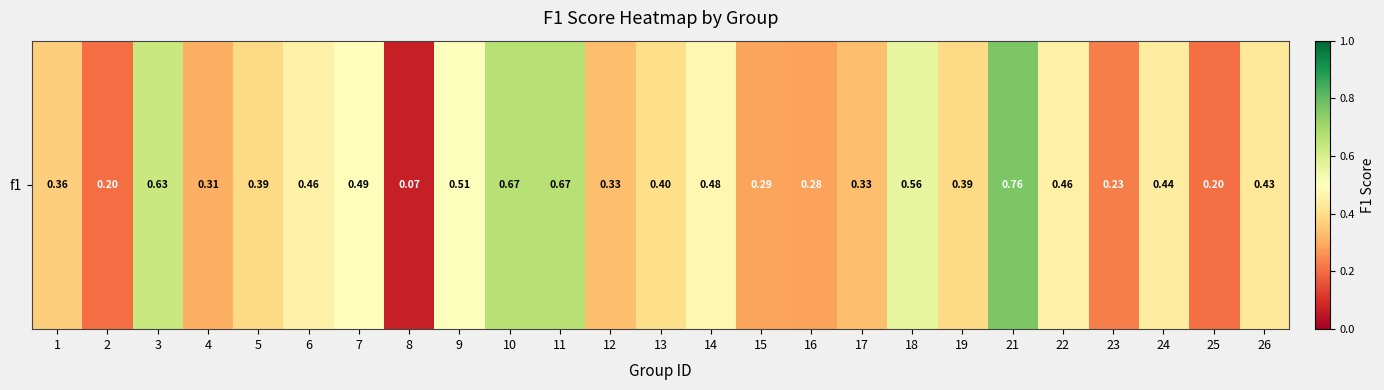

At which category does the chart reach its minimum across all series?

8